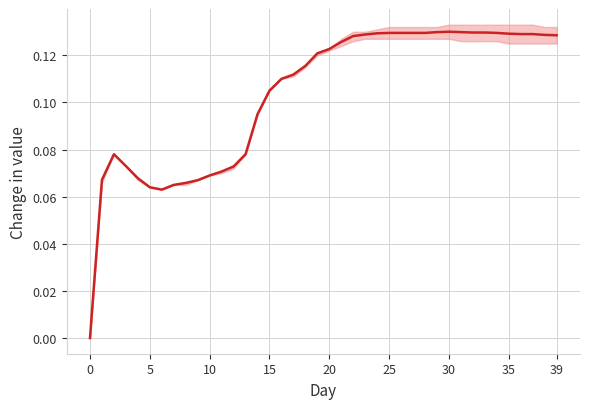

Which category has the highest value across all series?

30